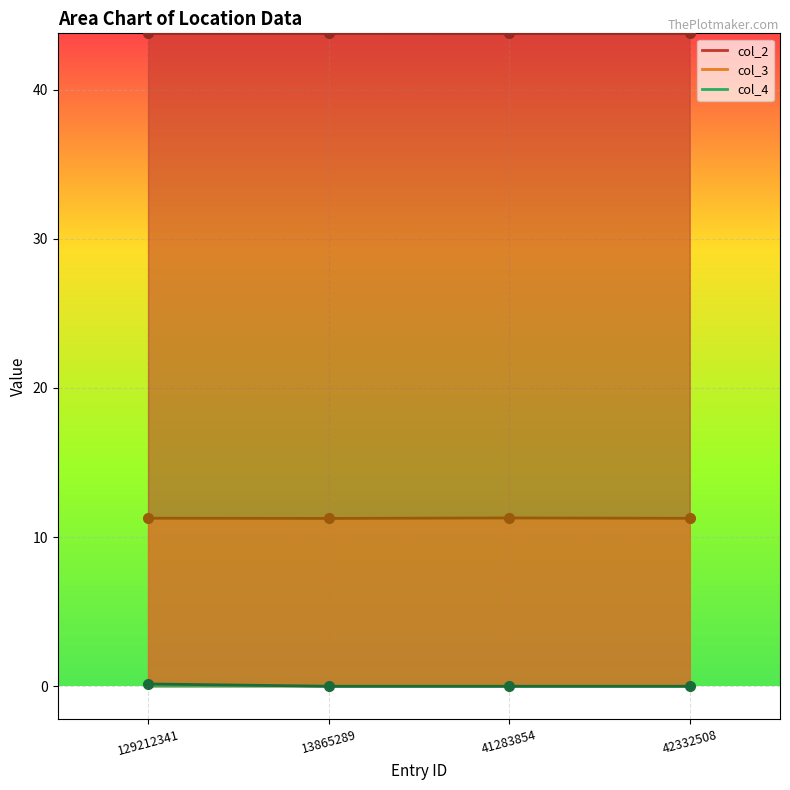

What is the greatest value displayed?

43.8